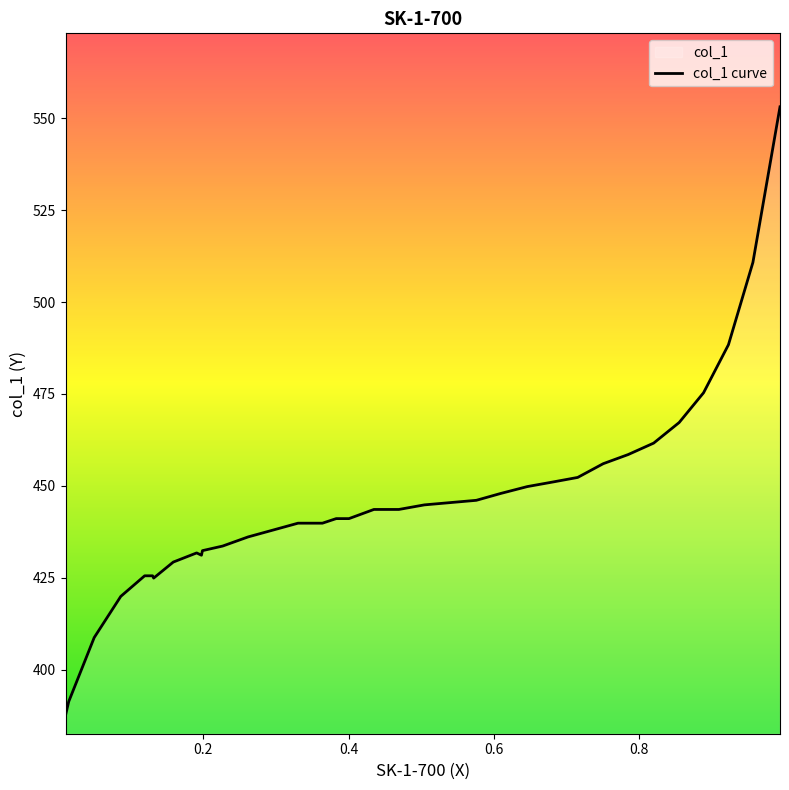

What is the difference between the maximum and minimum values?

165.6